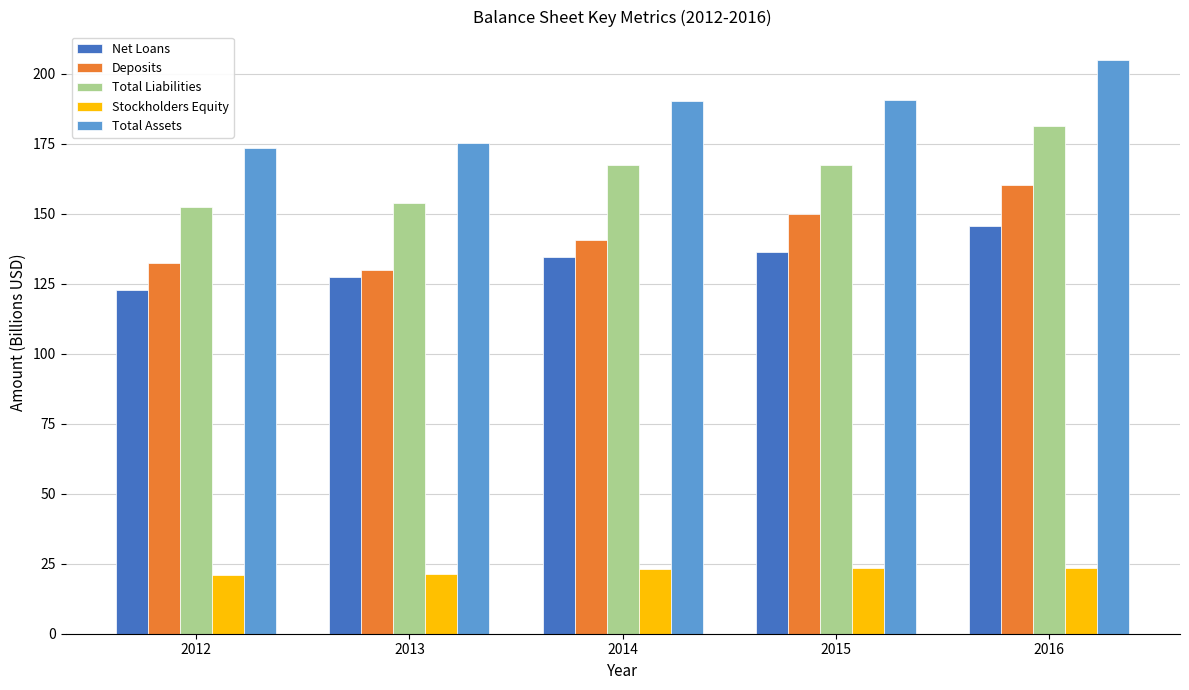

Which category has the highest value across all series?

2016